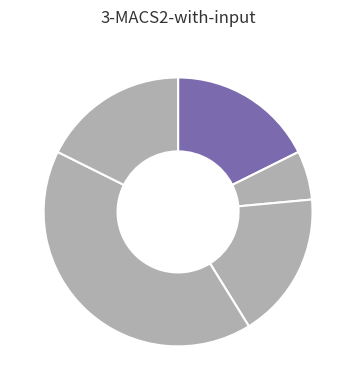

How many segments does this pie chart have?

5